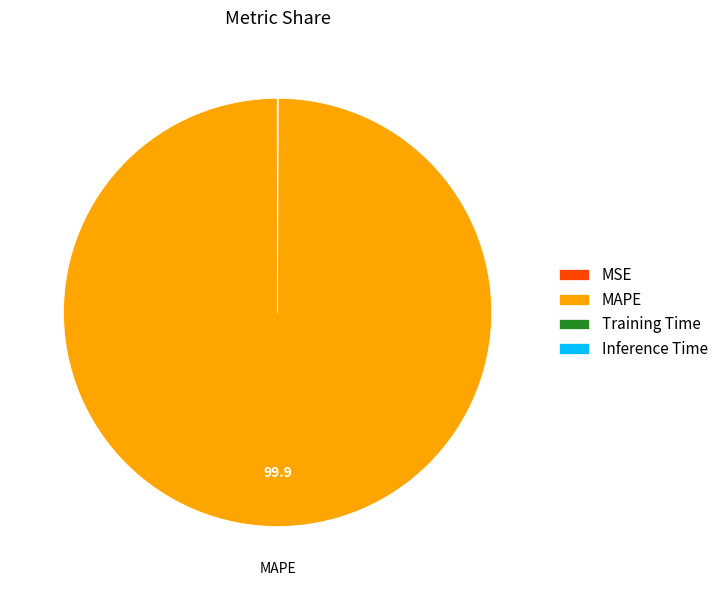

Which category has the biggest portion of the pie?

MAPE